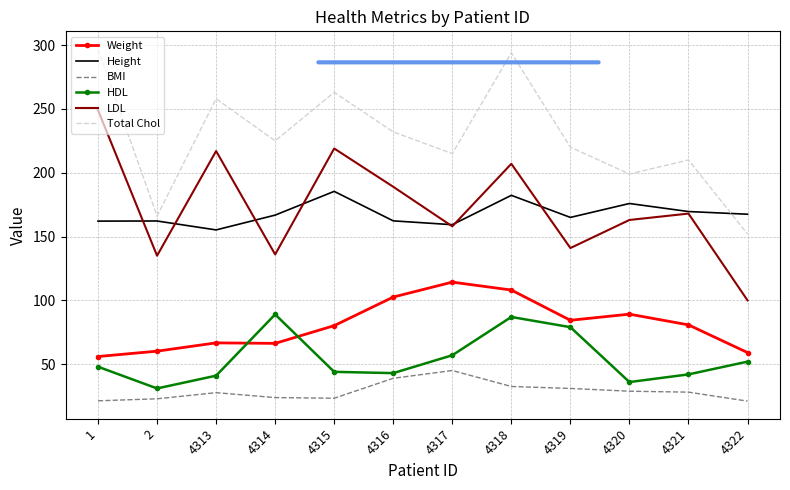

List the series in order of their peak value, lowest first.

BMI, HDL, Weight, Height, LDL, Total Chol